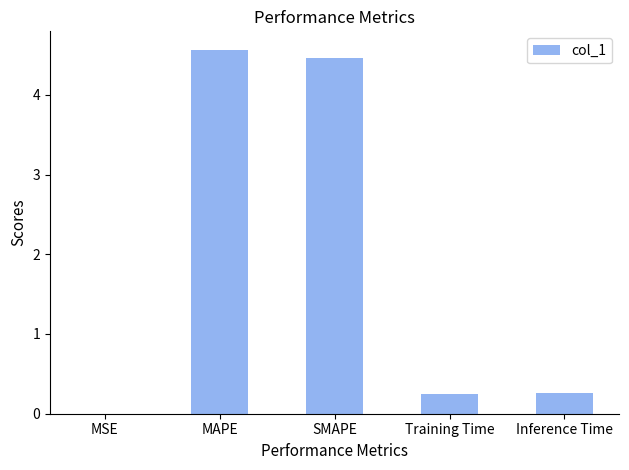

Are the bars horizontal?

No